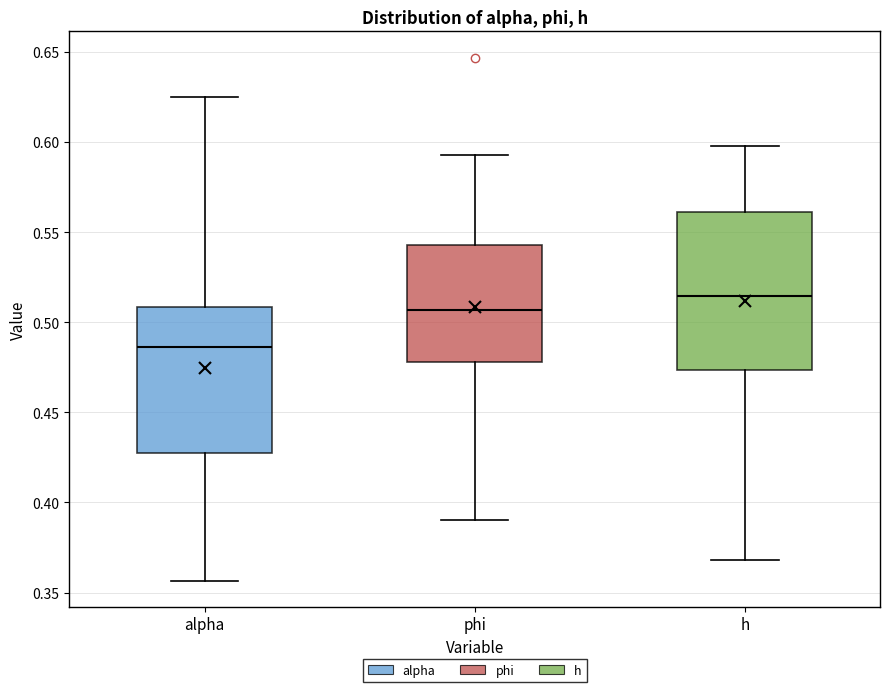

Reading left to right, read every box against the y-axis: the position of its median line, the range the box covers, and the ends of its whiskers. The values are not printed on the chart, so give them approximately, as read against the axis.

alpha: median 0.485, box 0.425 to 0.510, whiskers 0.355 to 0.625
phi: median 0.505, box 0.480 to 0.545, whiskers 0.390 to 0.595
h: median 0.515, box 0.475 to 0.560, whiskers 0.370 to 0.600